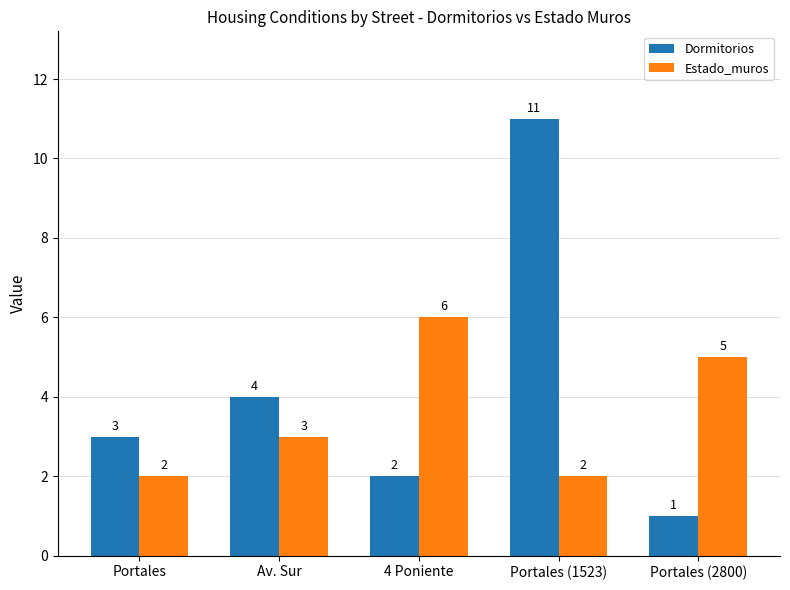

Is the value of Dormitorios at Portales (1523) greater than the value of Estado_muros at Av. Sur?

Yes